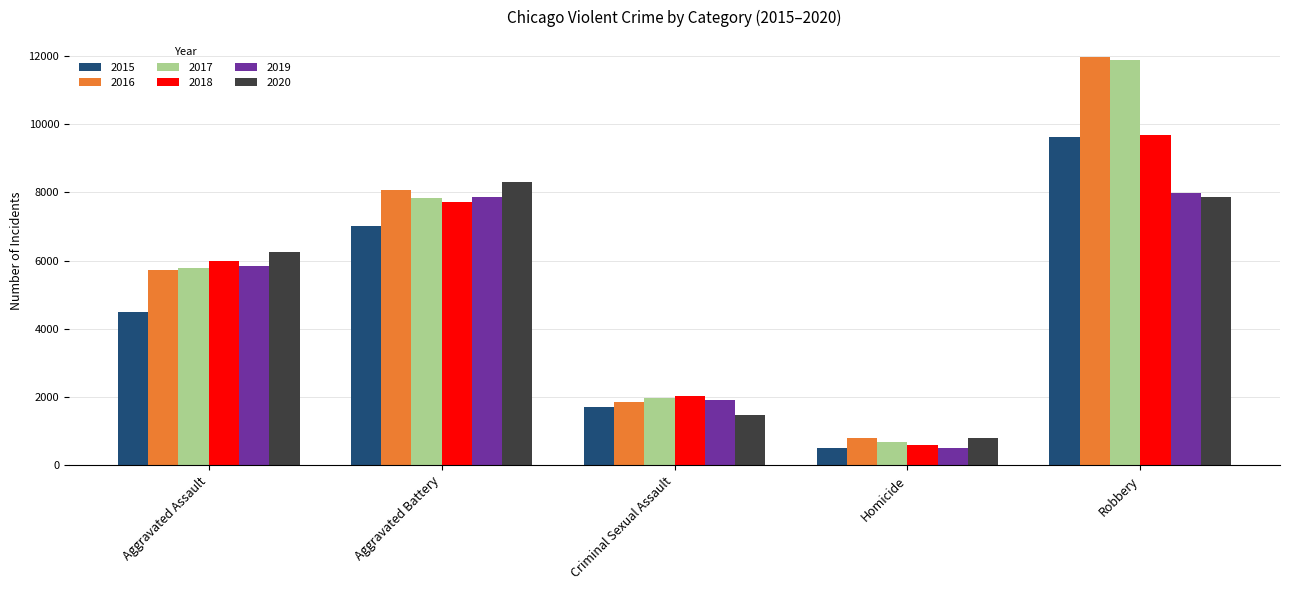

Which series has the largest range (max minus min)?

2017